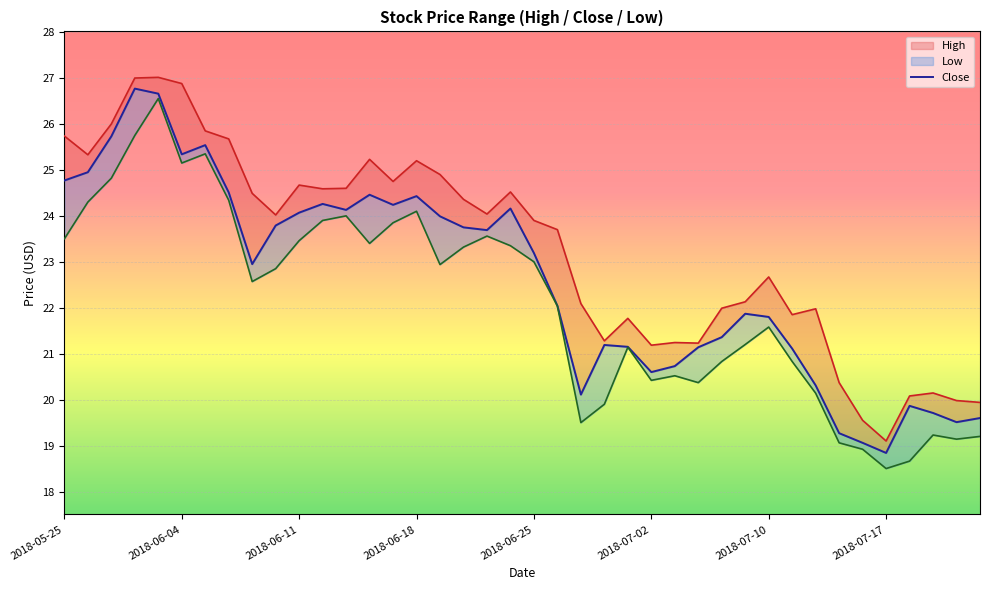

Does the chart display data point markers on the line(s)?

No